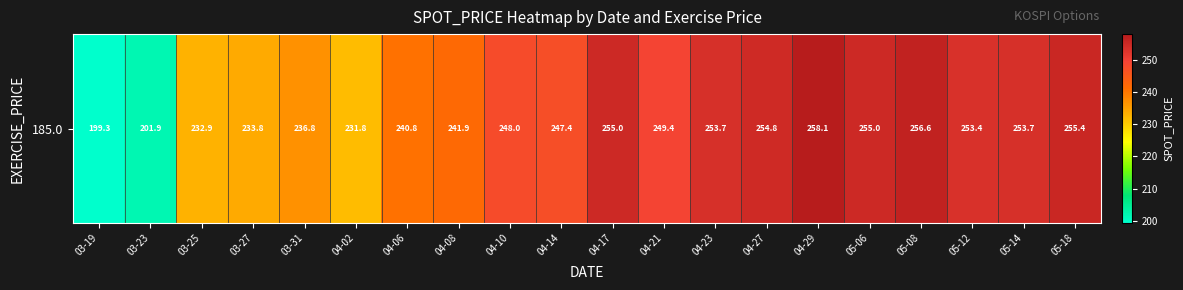

Rank the categories by value from lowest to highest.

03-19, 03-23, 04-02, 03-25, 03-27, 03-31, 04-06, 04-08, 04-14, 04-10, 04-21, 05-12, 05-14, 04-23, 04-27, 05-06, 04-17, 05-18, 05-08, 04-29